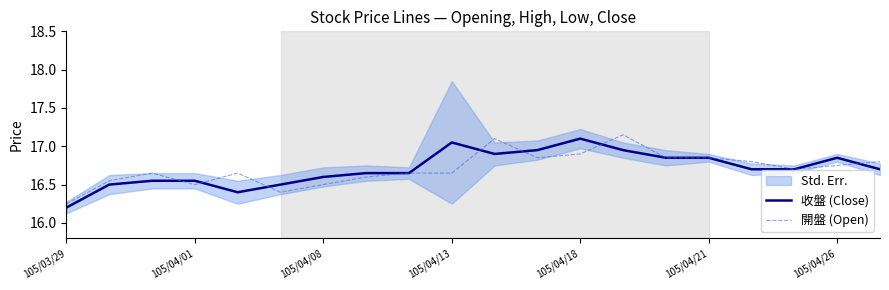

How many interior local peaks does the 收盤 (Close) series have?

3